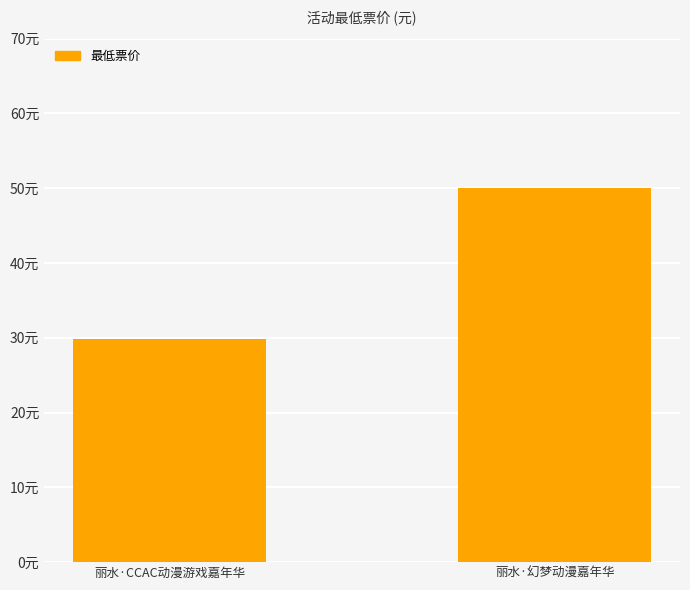

What is the ratio of the value at 丽水·幻梦动漫嘉年华 to the value at 丽水·CCAC动漫游戏嘉年华?

1.7